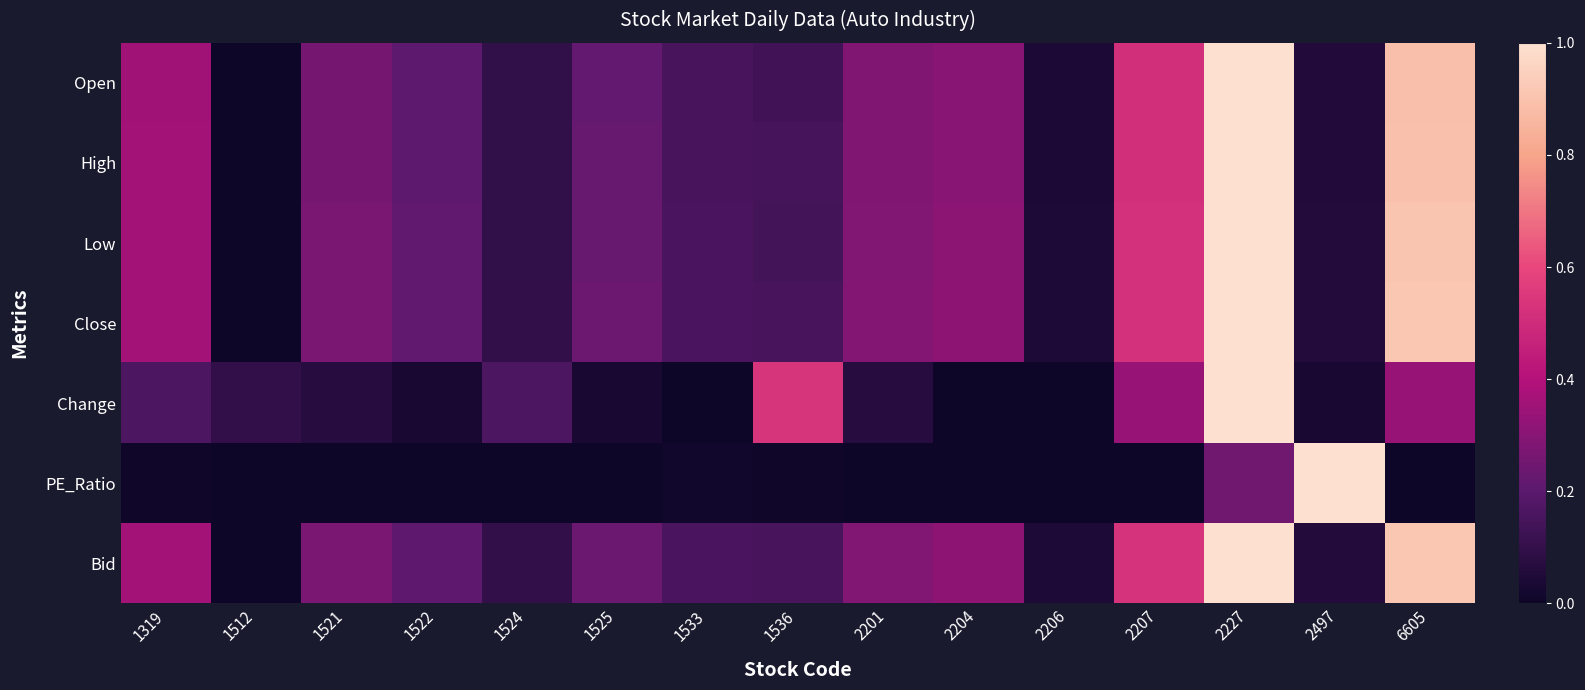

What is the total value across all series at 1521?

1.4